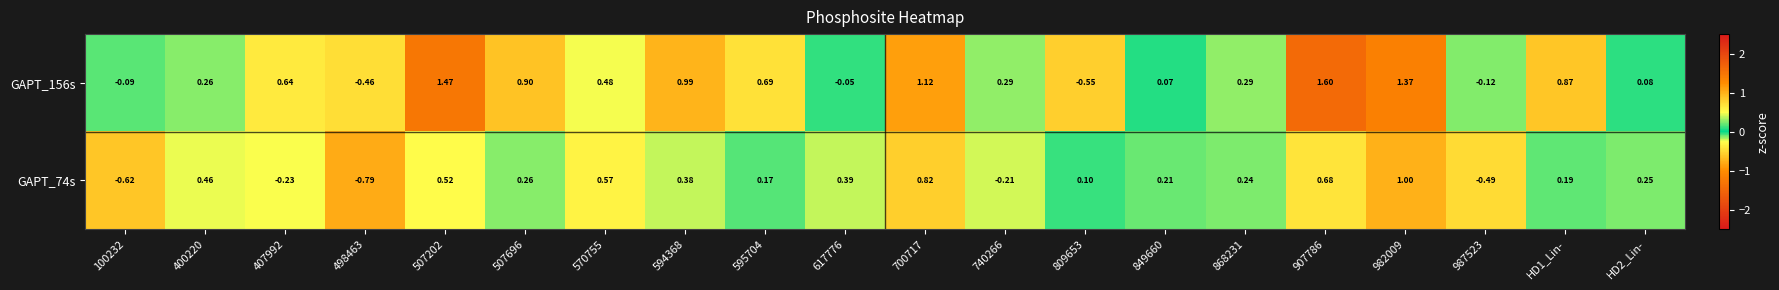

Is the value of GAPT_74s at 987523 greater than the value of GAPT_156s at HD1_Lin-?

No